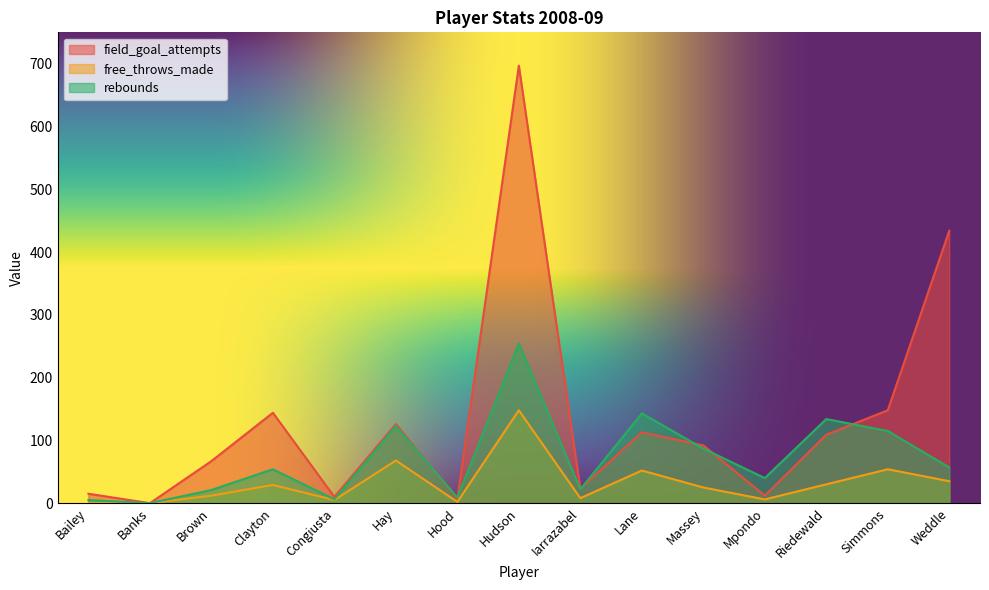

True or false: rebounds has more than 2 interior local peaks.

True